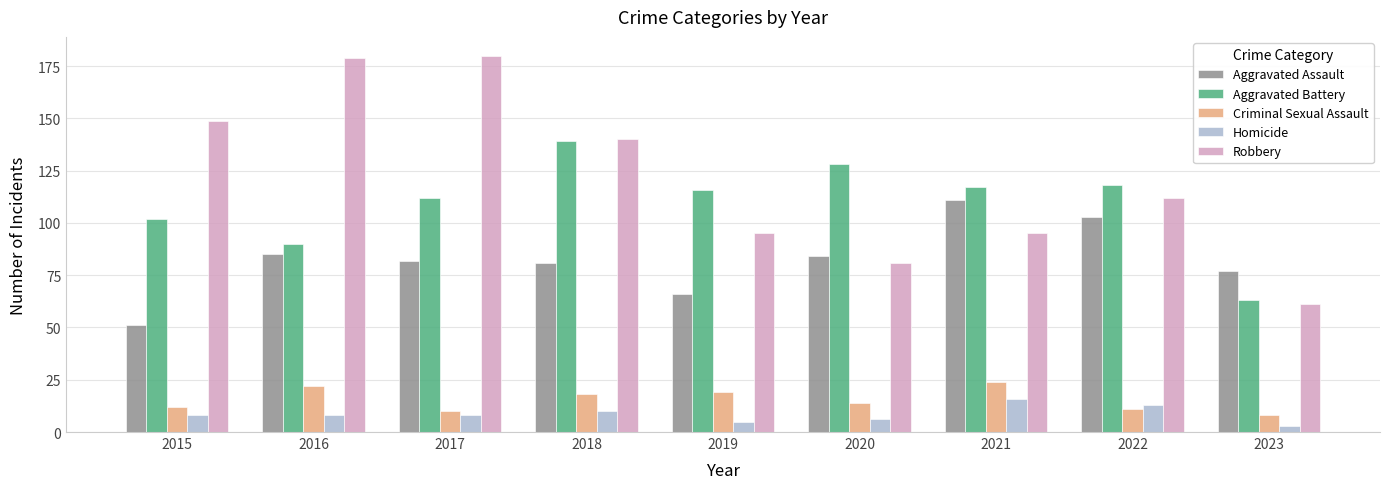

What is the minimum value for Criminal Sexual Assault?

8